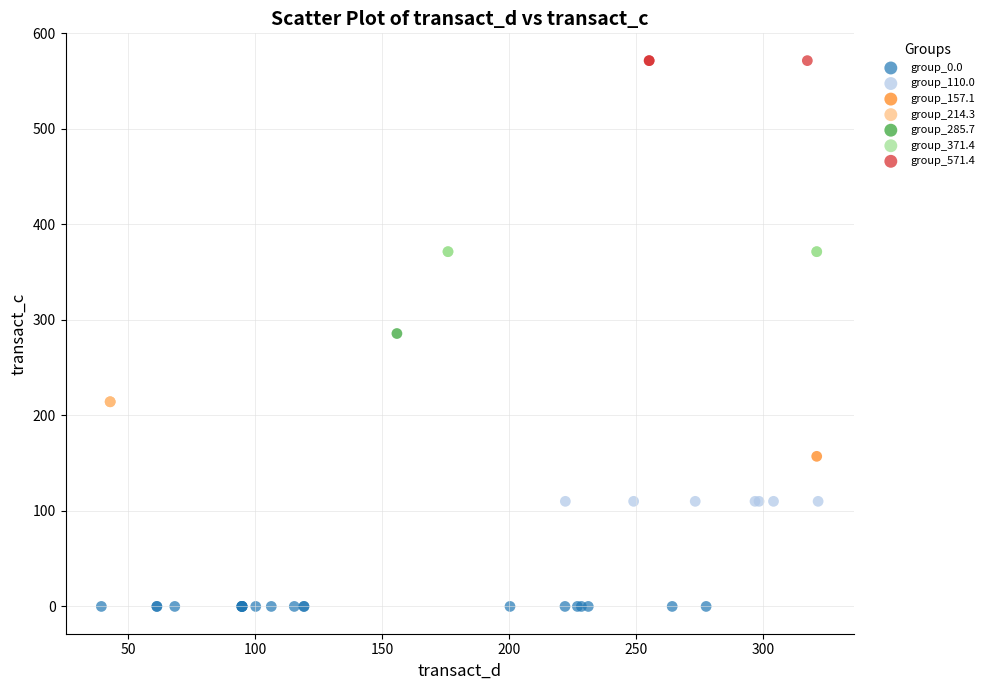

What are all the series names shown in the legend?

group_0.0, group_110.0, group_157.1, group_214.3, group_285.7, group_371.4, group_571.4